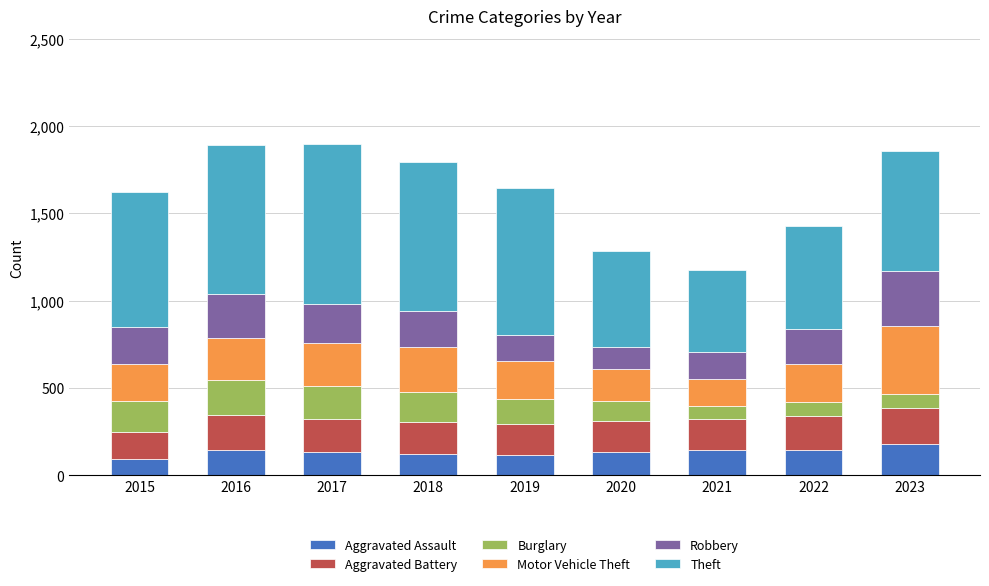

What is the highest value of the Aggravated Assault series?

177